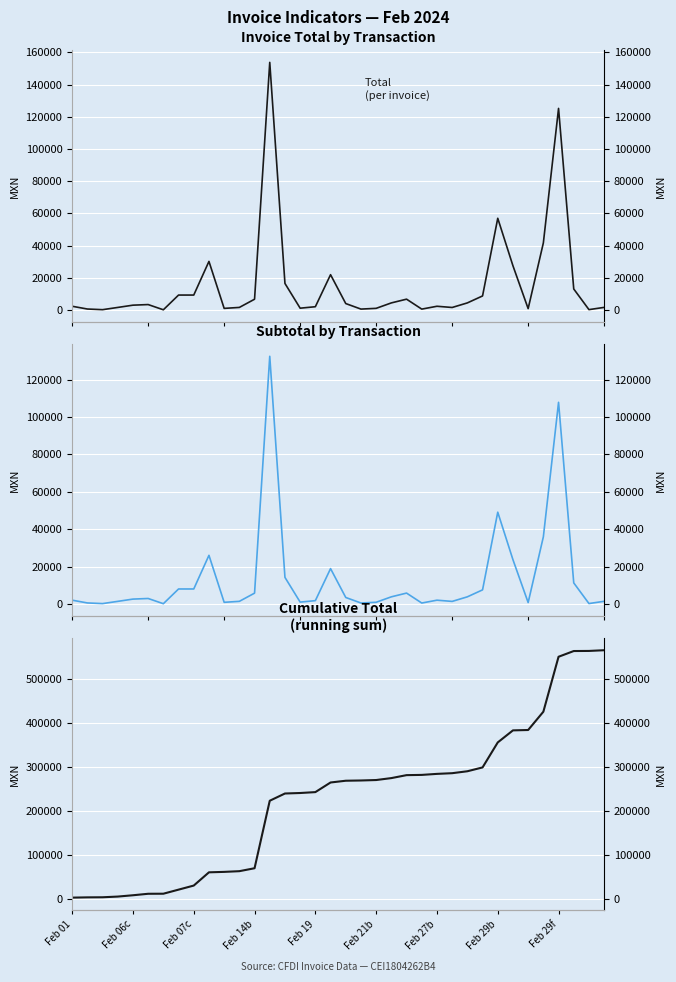

True or false: Cumulative Total and TOTAL intersect in this chart.

False